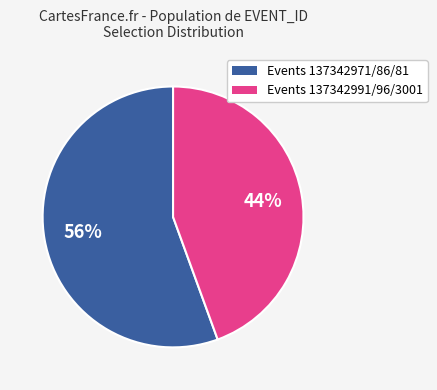

Count the number of slices in the pie.

2